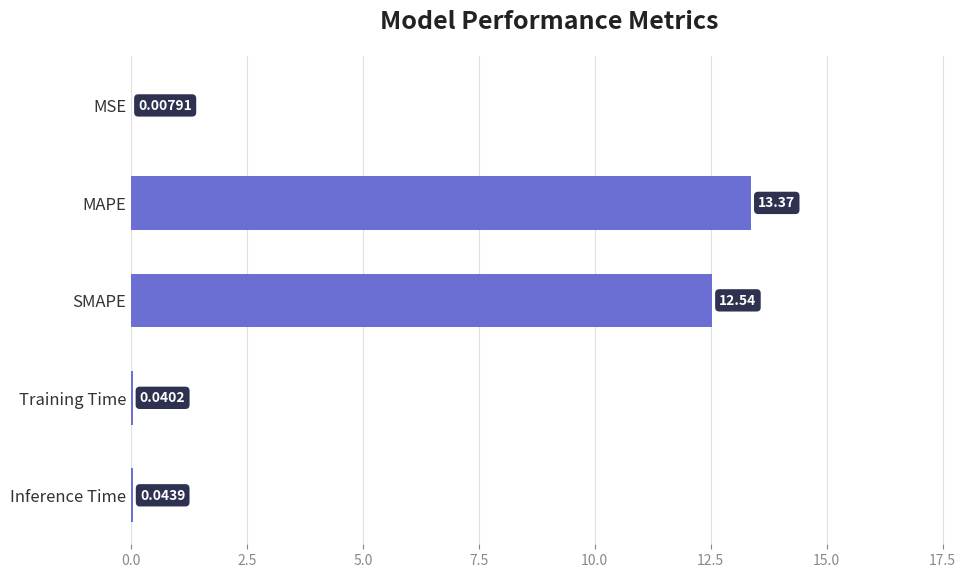

What is the sum of the values at MAPE and Inference Time?

13.4